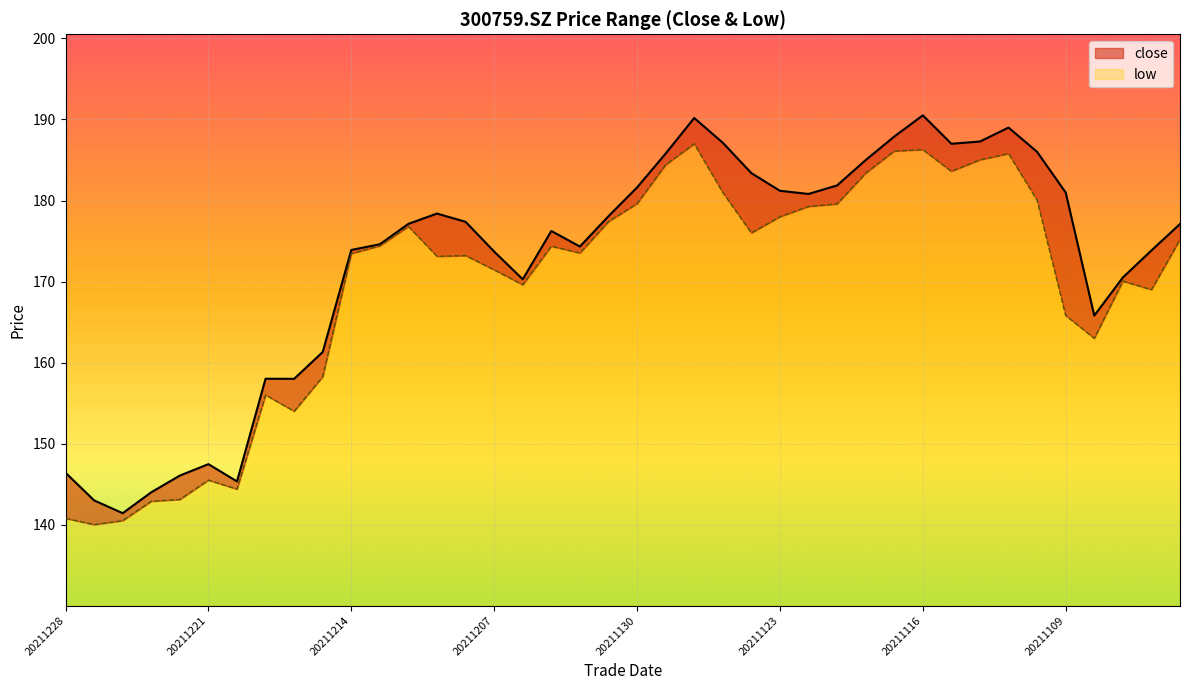

At which category is the sum across all series the highest?

20211126